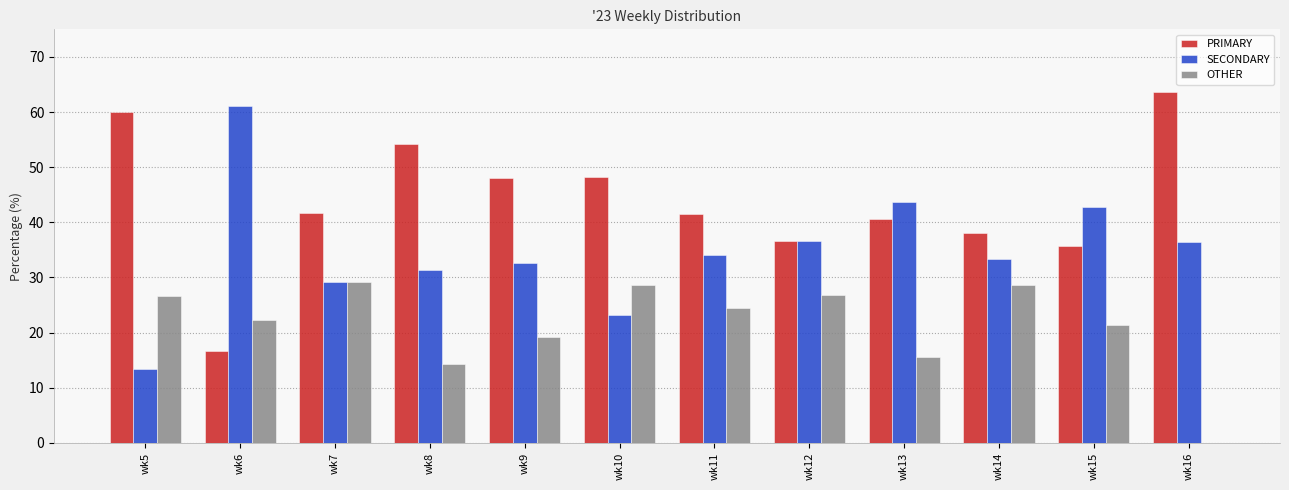

Which category has the highest value in the SECONDARY series?

wk6